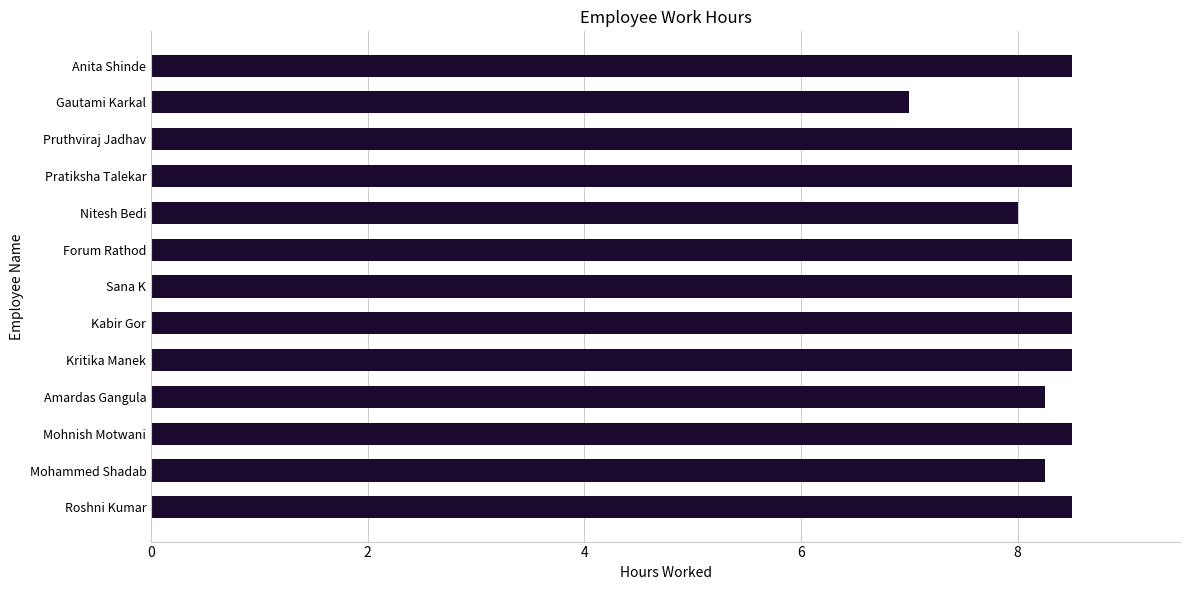

The chart shows a value of 8.5 at Pratiksha Talekar. True or false?

True